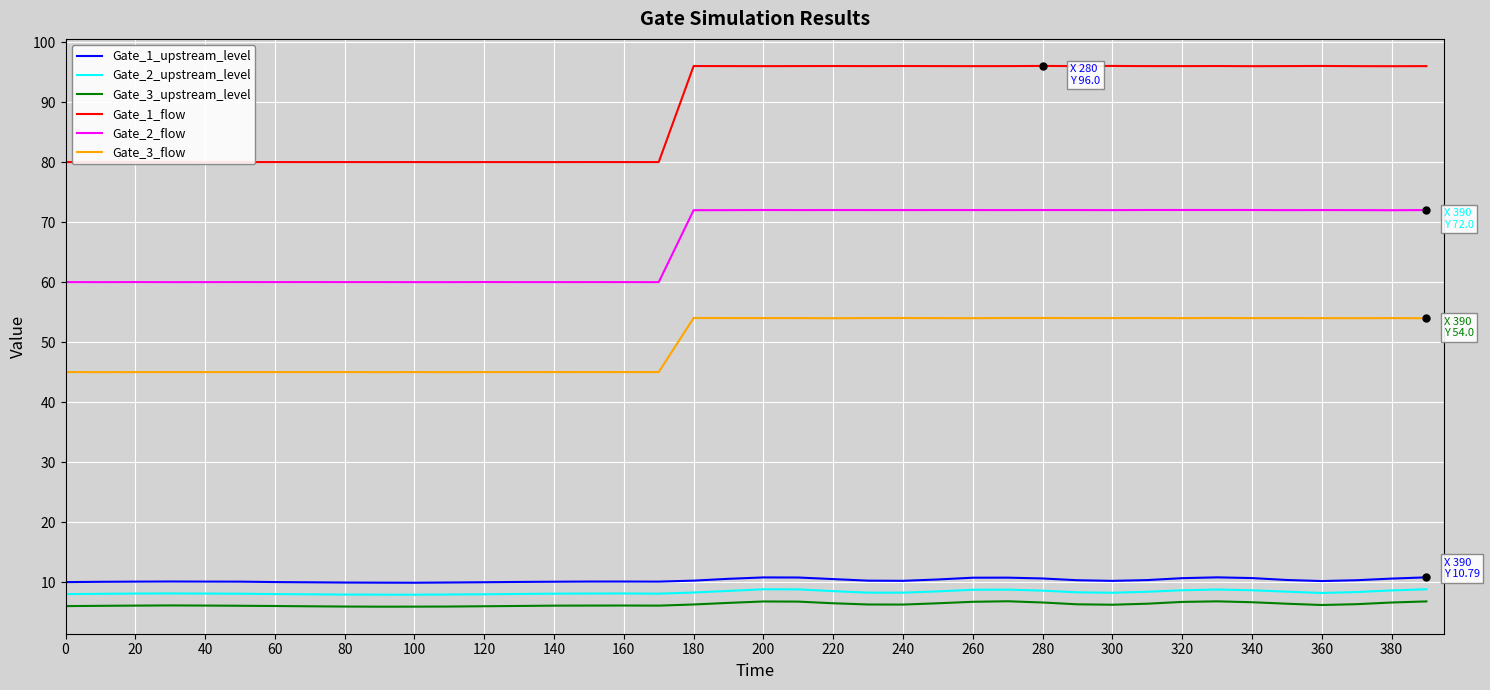

True or false: Gate_2_upstream_level and Gate_3_flow intersect in this chart.

False